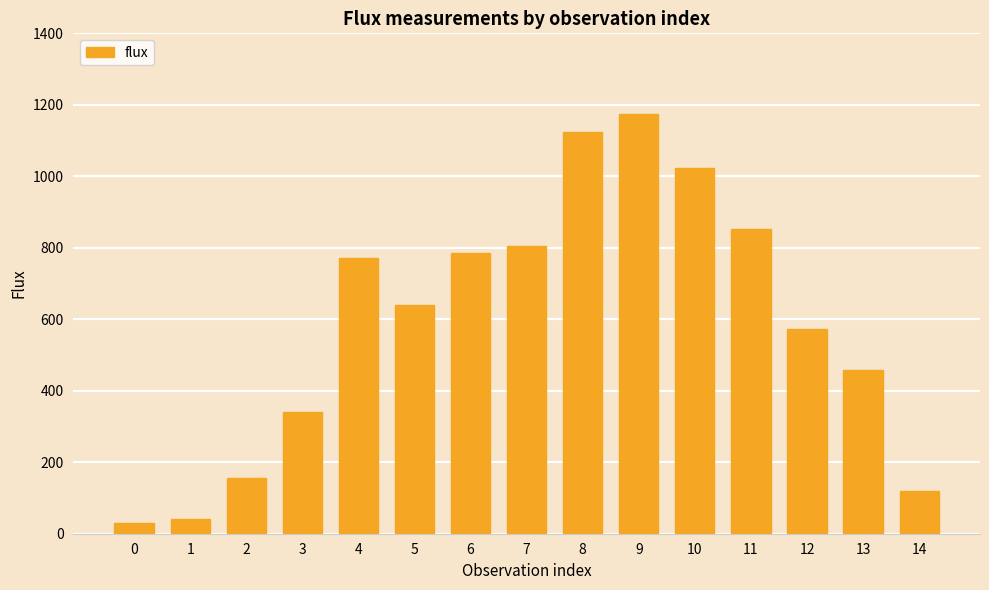

Reading left to right, what are all the values shown in this chart?

0=29.0	1=42.0	2=155.6	3=340.0	4=772.7	5=640.9	6=784.1	7=805.2	8=1123.4	9=1175.5	10=1023.3	11=853.4	12=571.9	13=458.4	14=118.4